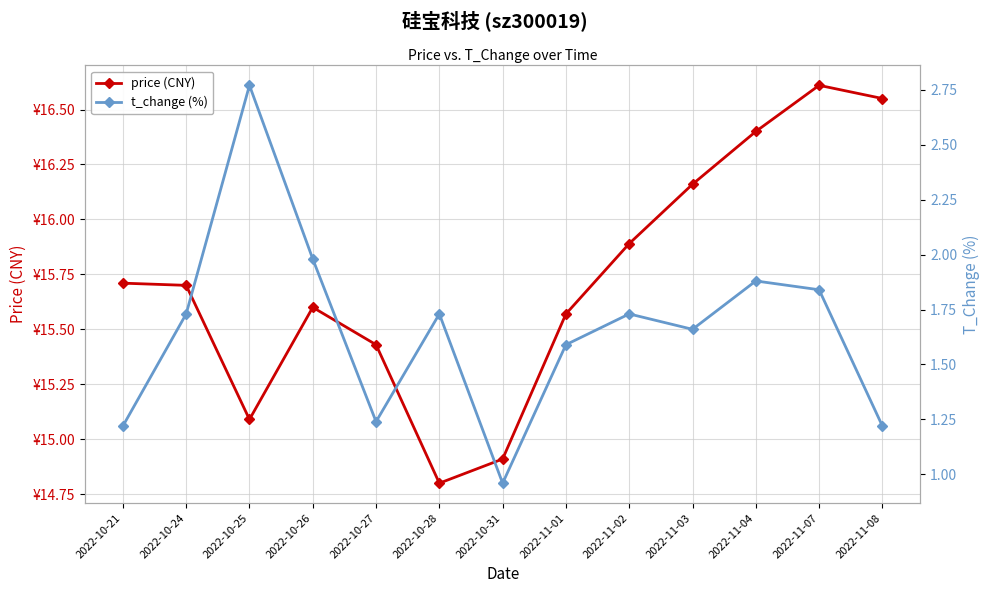

Where is the first local maximum for t_change (%)?

2022-10-25